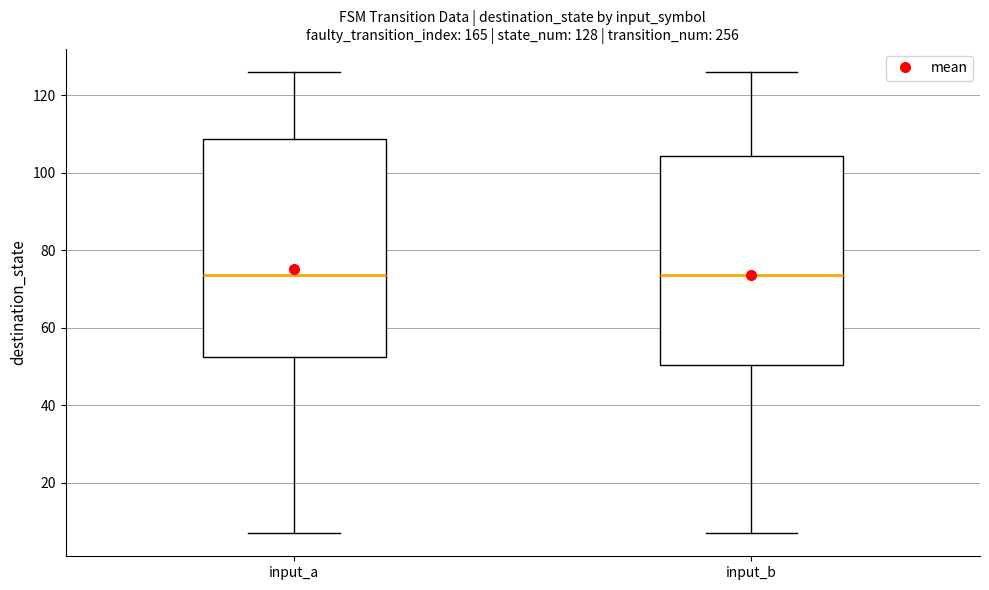

Which box is the tallest, from its lower edge to its upper edge?

input_a